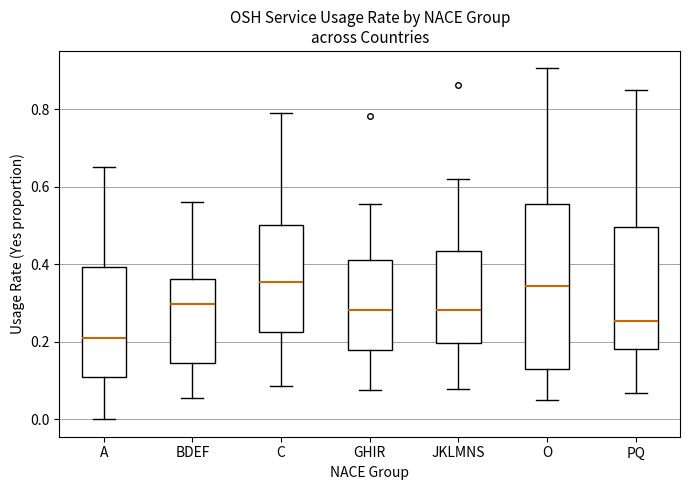

Comparing the boxes themselves (not the whiskers), which one is the tallest?

O